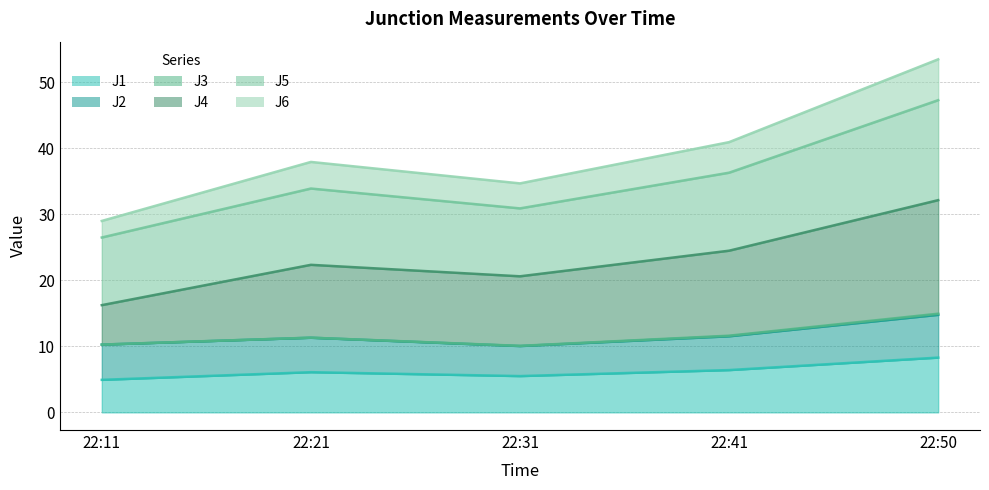

At how many categories does at least one series exceed 19?

5